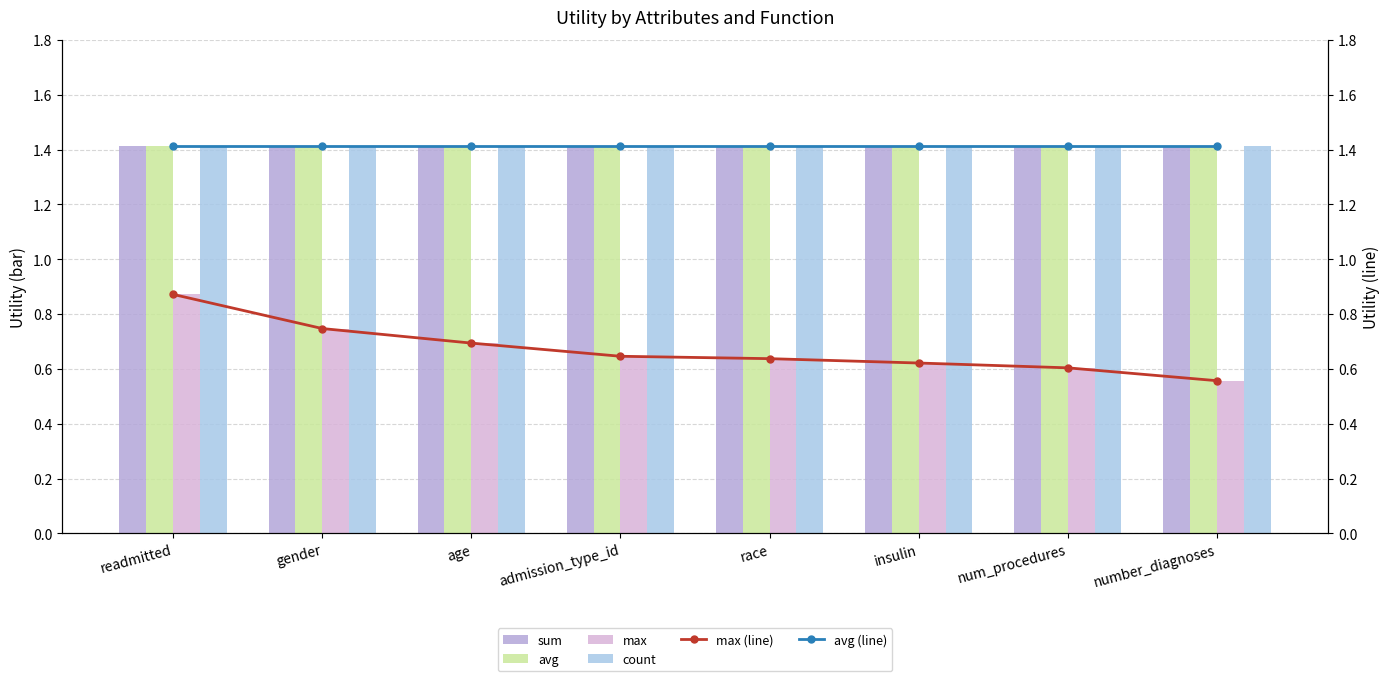

Rank the series by their maximum value, from lowest to highest.

max, max (line), sum, avg, count, avg (line)